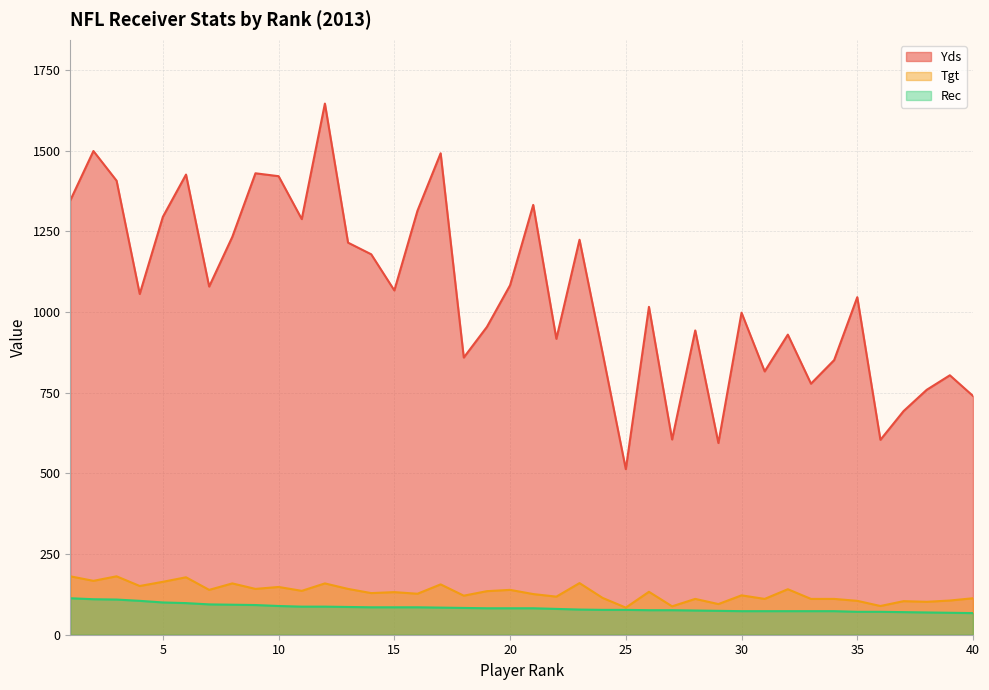

True or false: Yds and Tgt intersect in this chart.

False